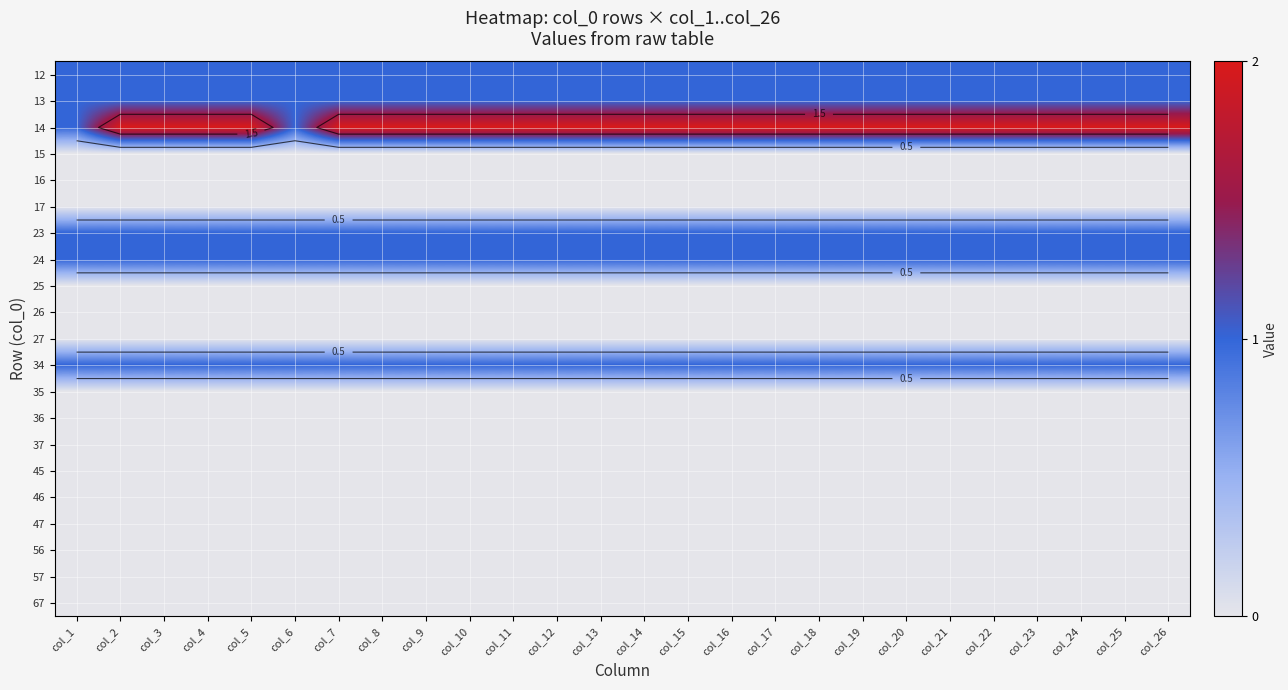

At which category does the chart reach its minimum across all series?

col_1